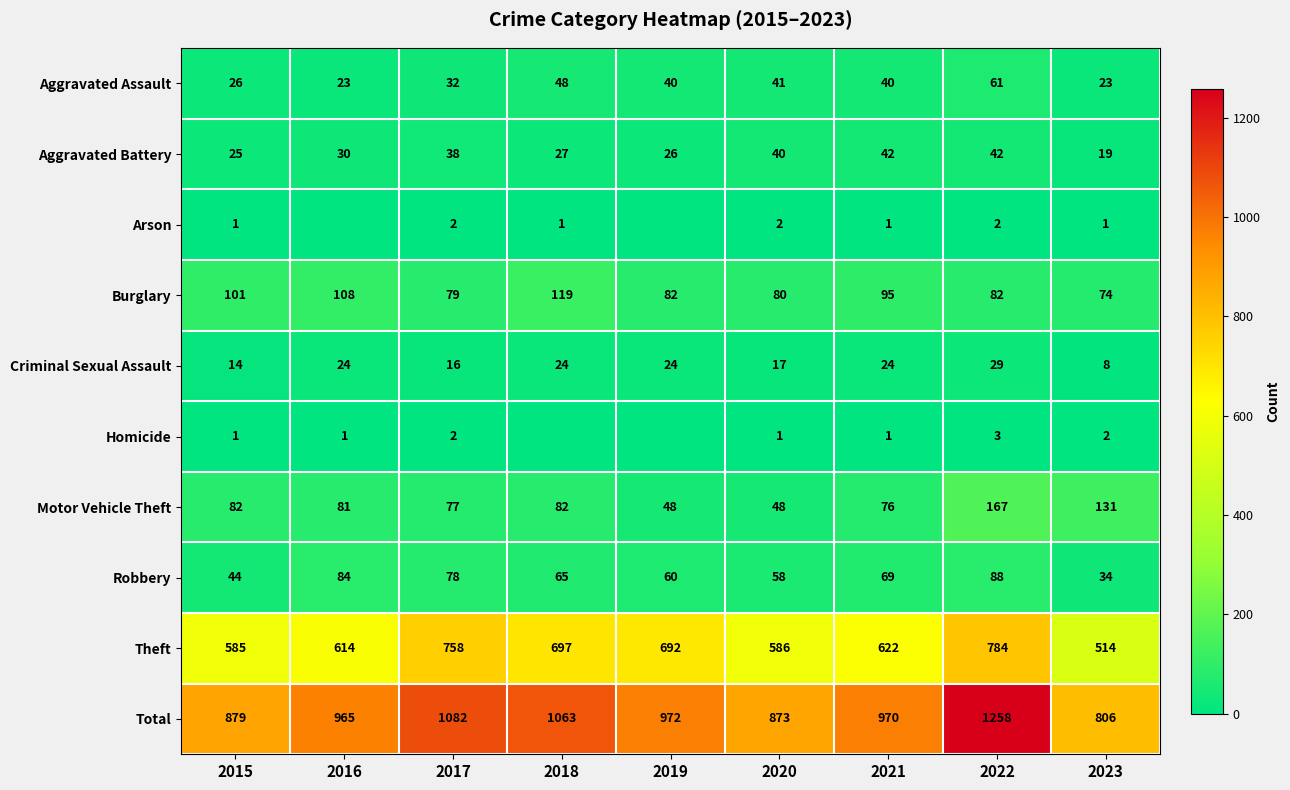

What is the sum of the Criminal Sexual Assault values at 2022 and 2017?

45